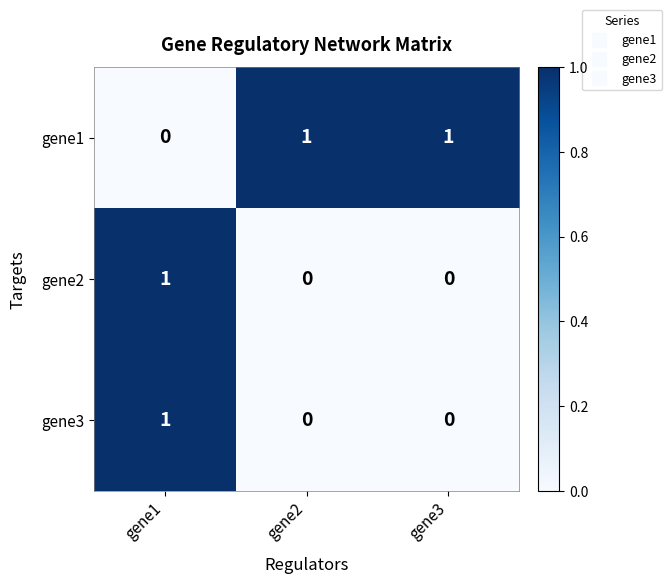

Reading right to left, transcribe all the data shown in this chart.

gene1: 1	1	0
gene2: 0	0	1
gene3: 0	0	1